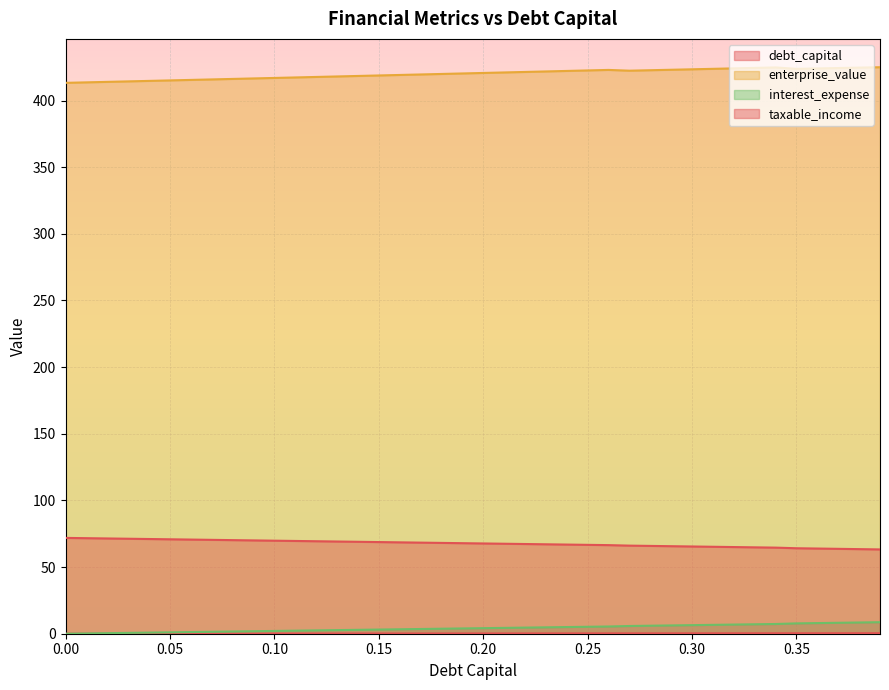

What is the label of the 36th point from the right?

0.04